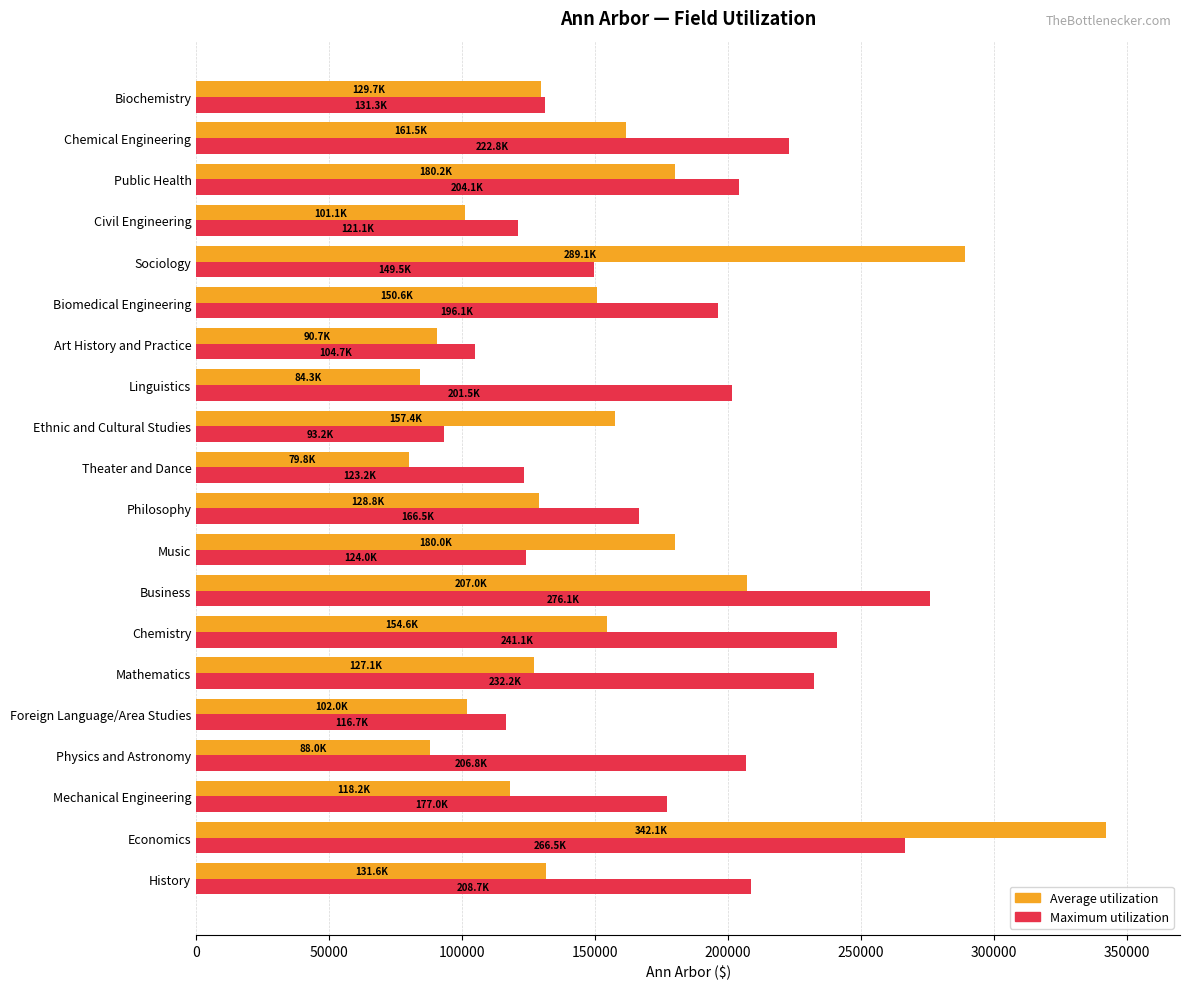

List the series in order of their peak value, lowest first.

Maximum utilization, Average utilization